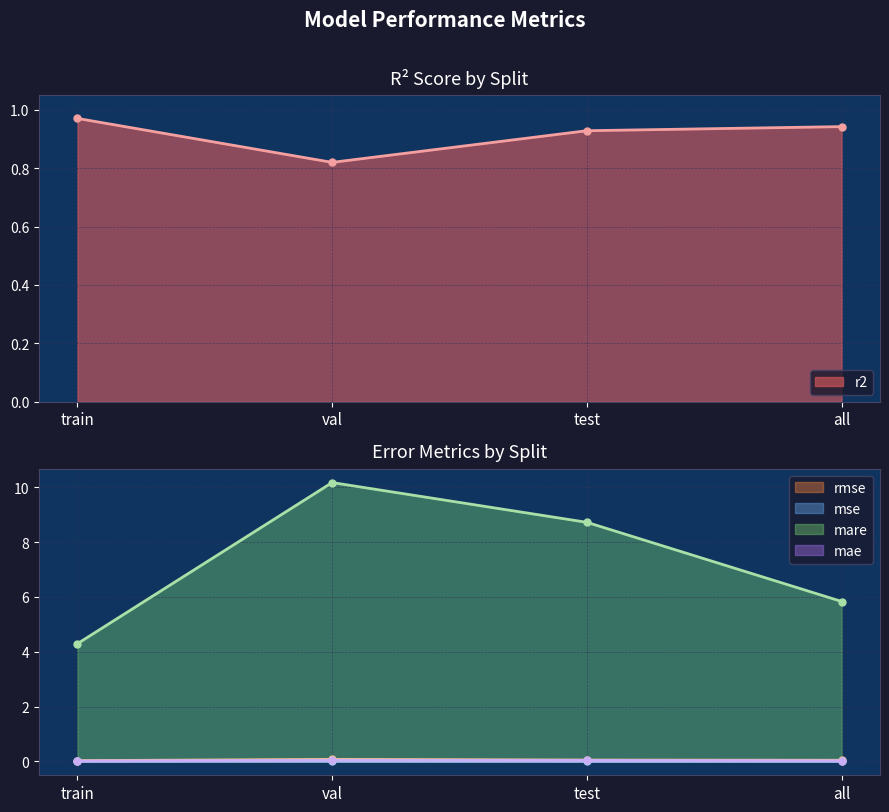

Which series changed the most between train and all?

mare